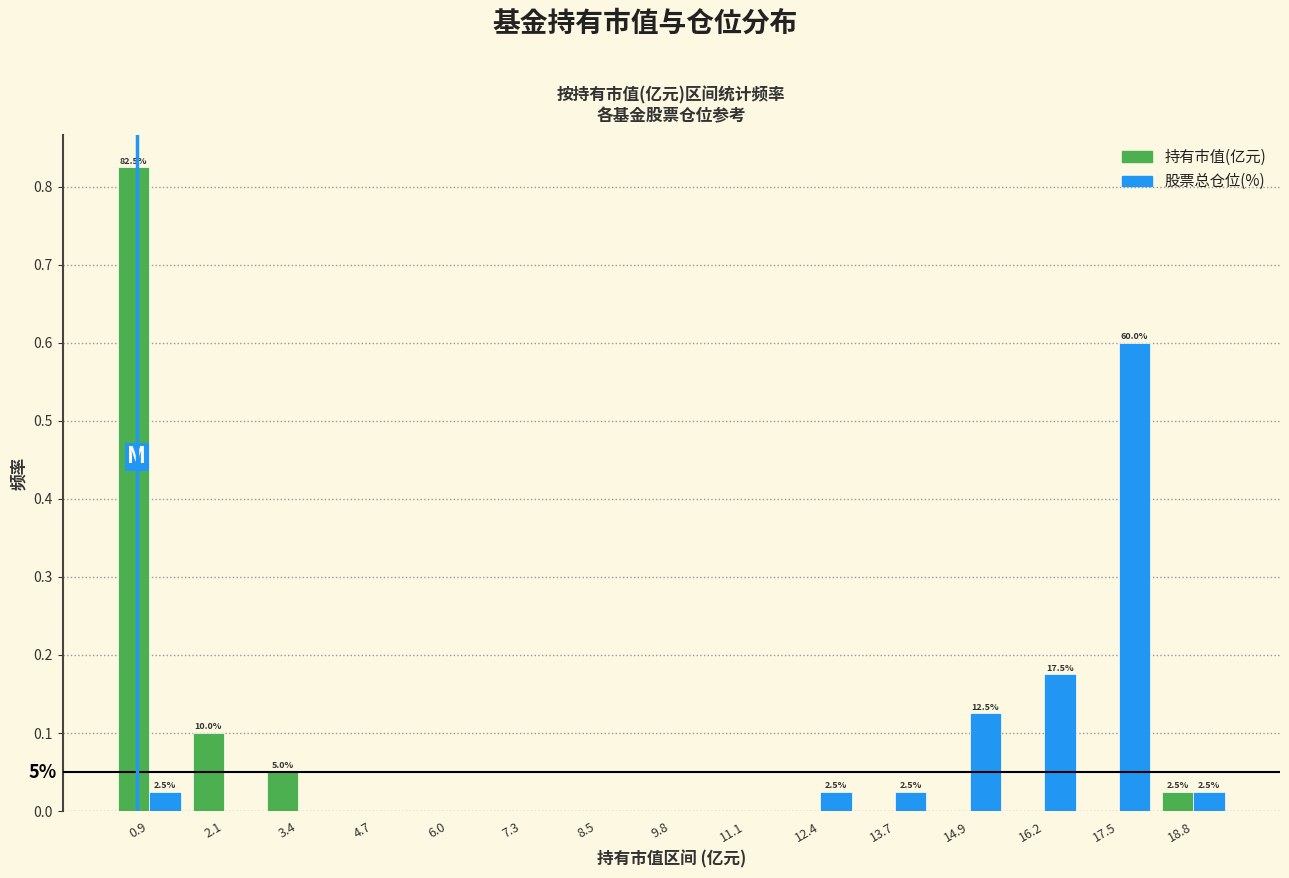

In the 持有市值(亿元) series, which range on the x-axis has the tallest bar?

0.2 to 1.6